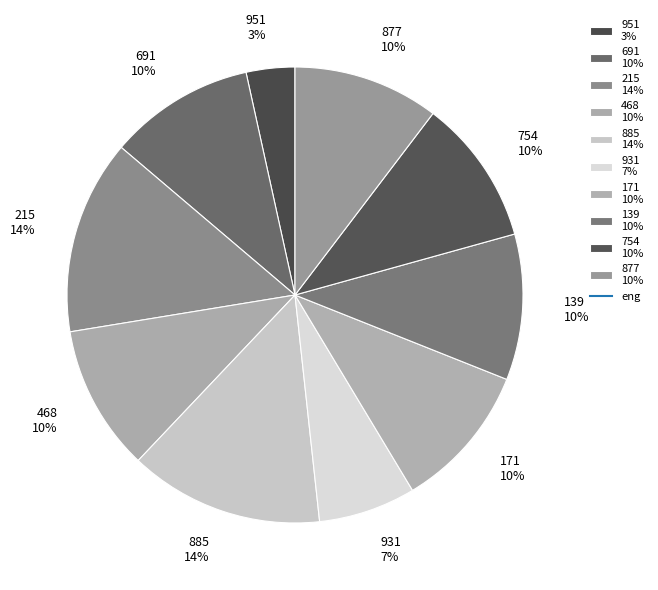

What percentage is the 931 slice, to the nearest percent?

7%